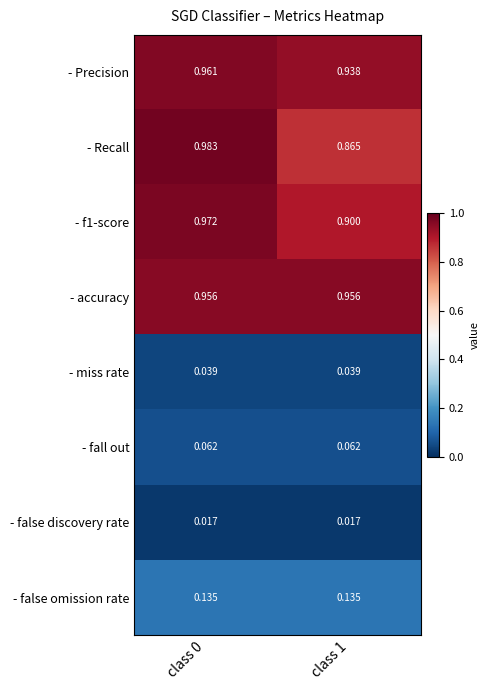

Which series has the largest total across all categories?

- accuracy